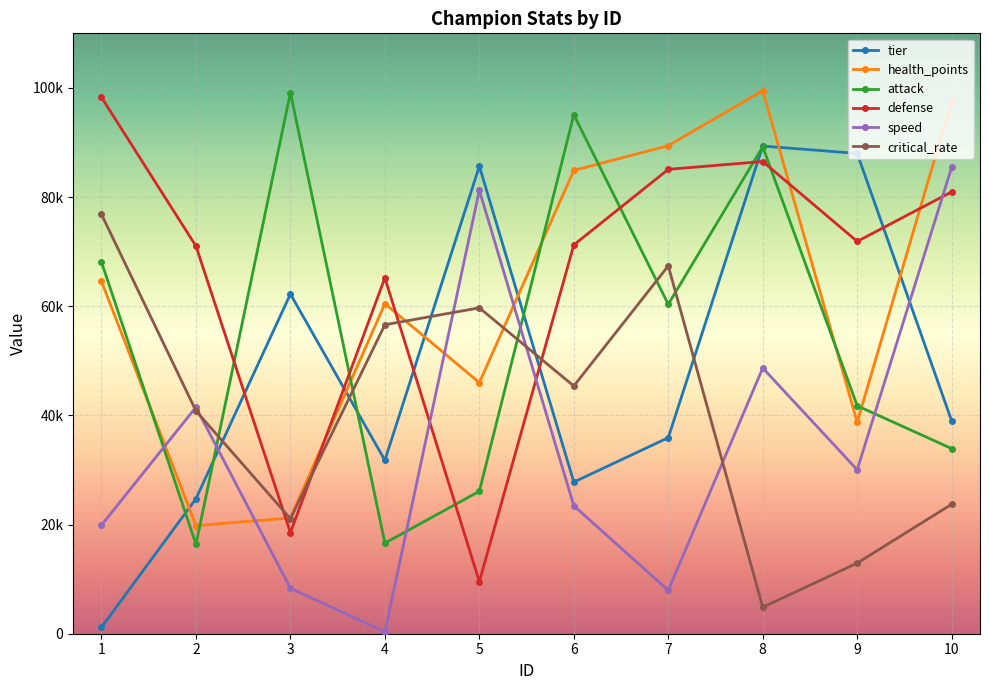

How many times do tier and defense cross each other?

6